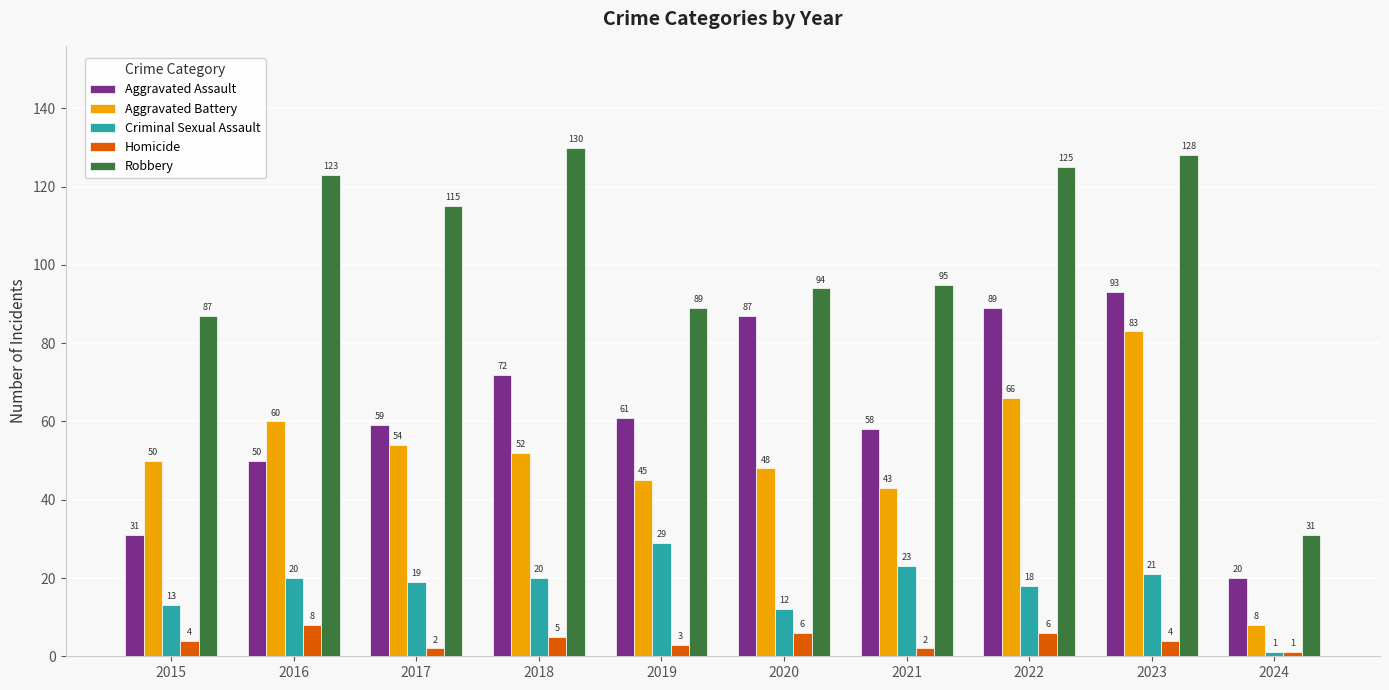

Reading right to left, transcribe all the data shown in this chart.

Aggravated Assault: 2024=20	2023=93	2022=89	2021=58	2020=87	2019=61	2018=72	2017=59	2016=50	2015=31
Aggravated Battery: 2024=8	2023=83	2022=66	2021=43	2020=48	2019=45	2018=52	2017=54	2016=60	2015=50
Criminal Sexual Assault: 2024=1	2023=21	2022=18	2021=23	2020=12	2019=29	2018=20	2017=19	2016=20	2015=13
Homicide: 2024=1	2023=4	2022=6	2021=2	2020=6	2019=3	2018=5	2017=2	2016=8	2015=4
Robbery: 2024=31	2023=128	2022=125	2021=95	2020=94	2019=89	2018=130	2017=115	2016=123	2015=87